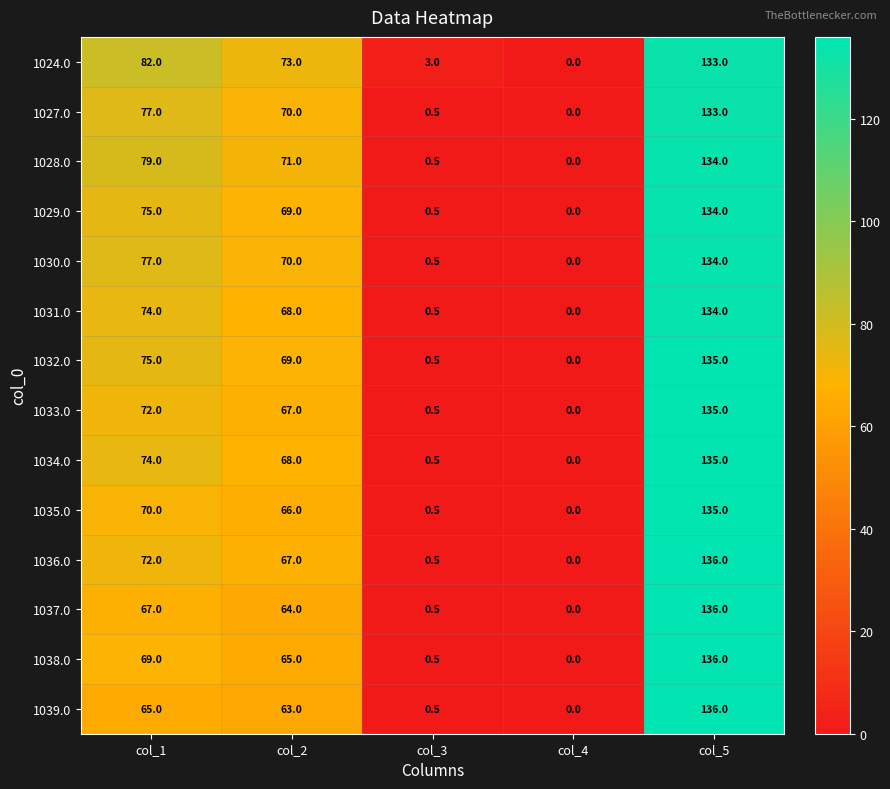

Rank the categories by 1035.0 value from highest to lowest.

col_5, col_1, col_2, col_3, col_4